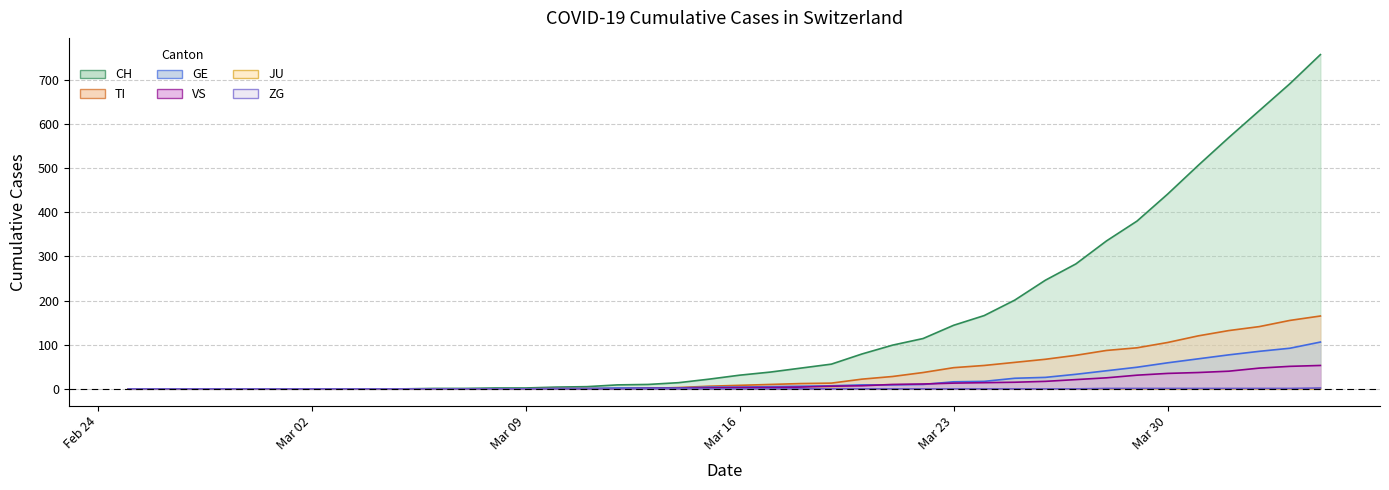

True or false: GE and JU cross at least once.

False